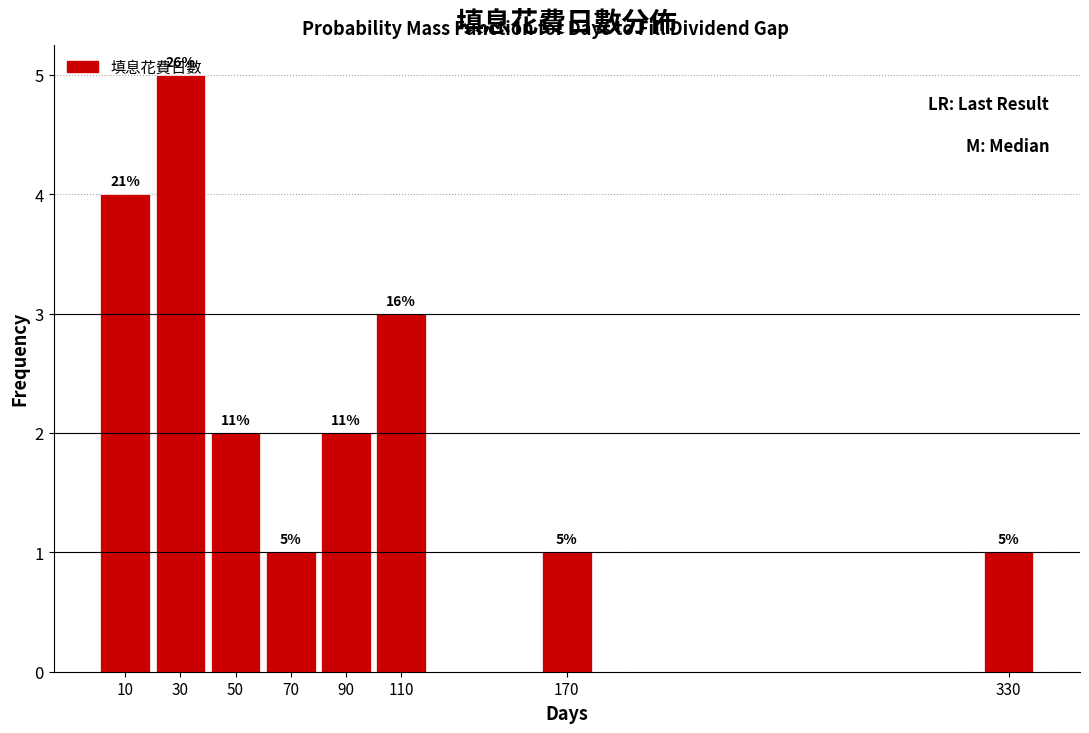

Over which range of the x-axis is the bar tallest?

20 to 40